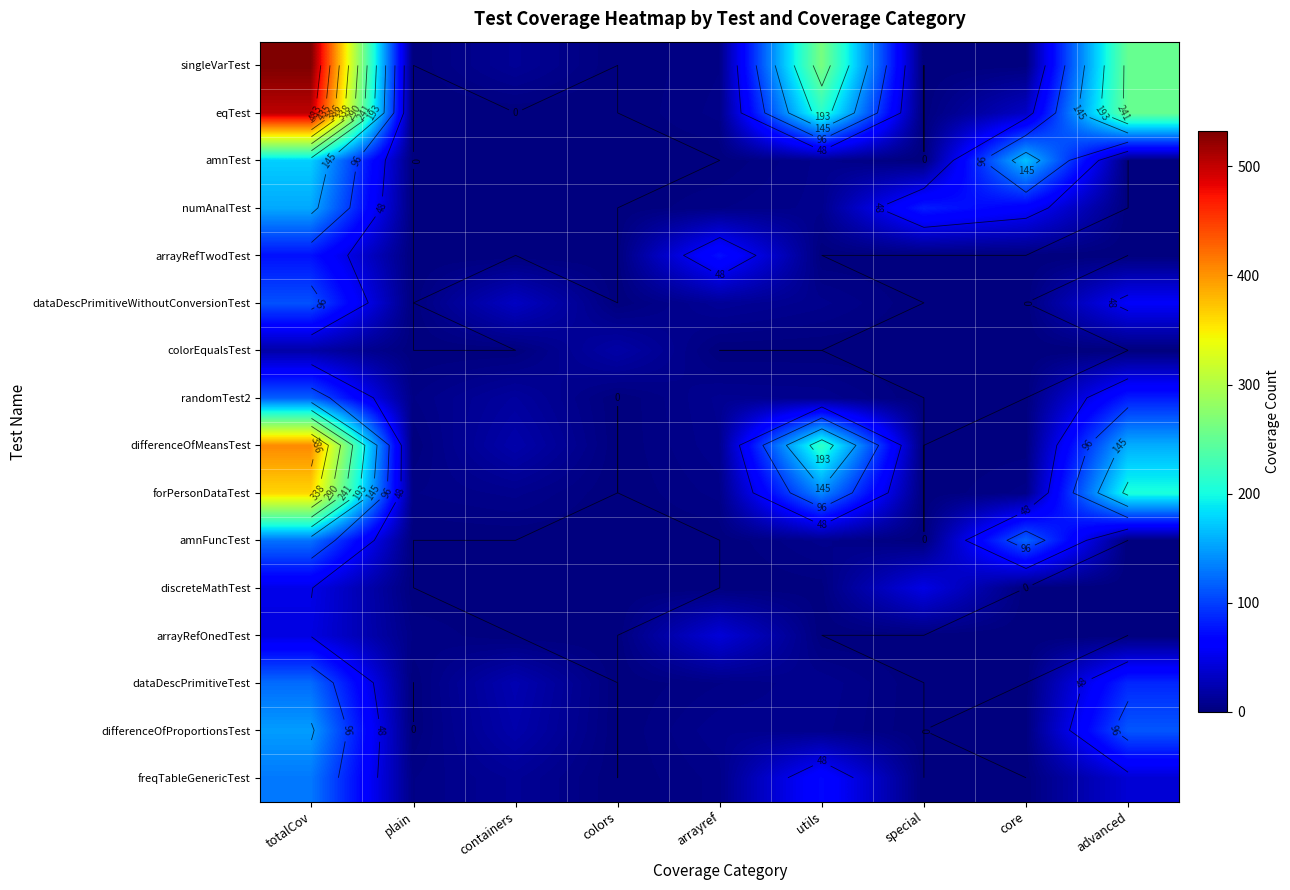

Rank the series by their maximum value, from lowest to highest.

colorEqualsTest, arrayRefOnedTest, discreteMathTest, arrayRefTwodTest, dataDescPrimitiveWithoutConversionTest, randomTest2, dataDescPrimitiveTest, amnFuncTest, freqTableGenericTest, differenceOfProportionsTest, numAnalTest, amnTest, forPersonDataTest, differenceOfMeansTest, eqTest, singleVarTest